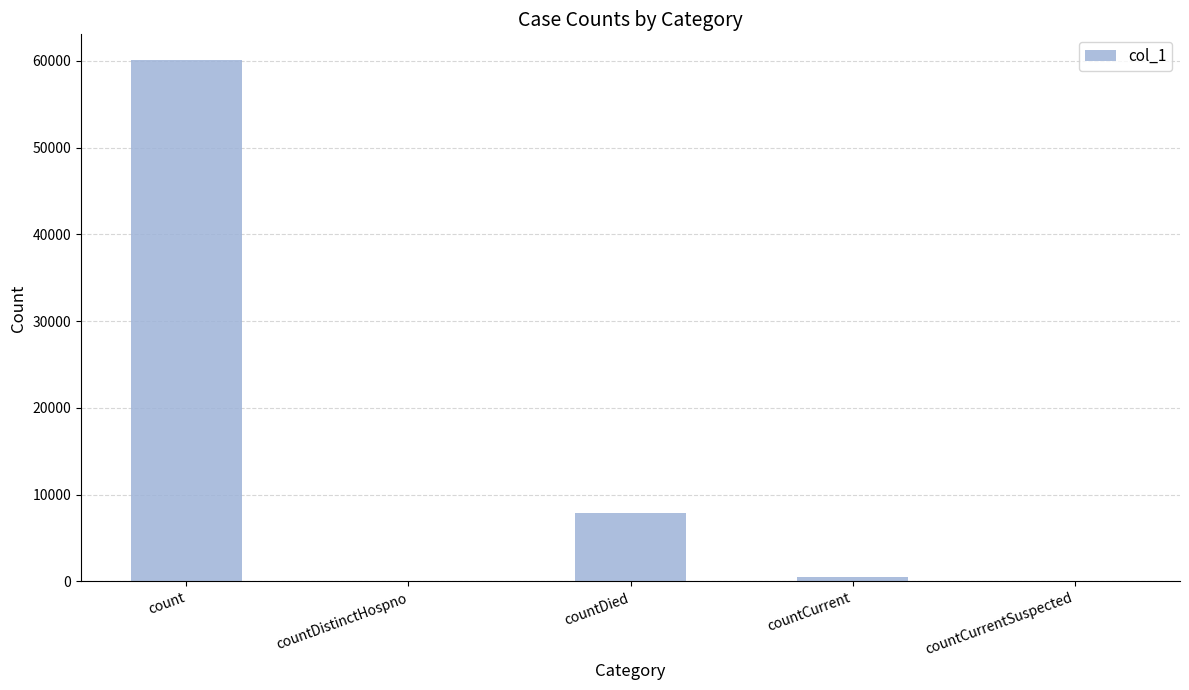

Which has a higher value, countCurrentSuspected or countDied?

countDied